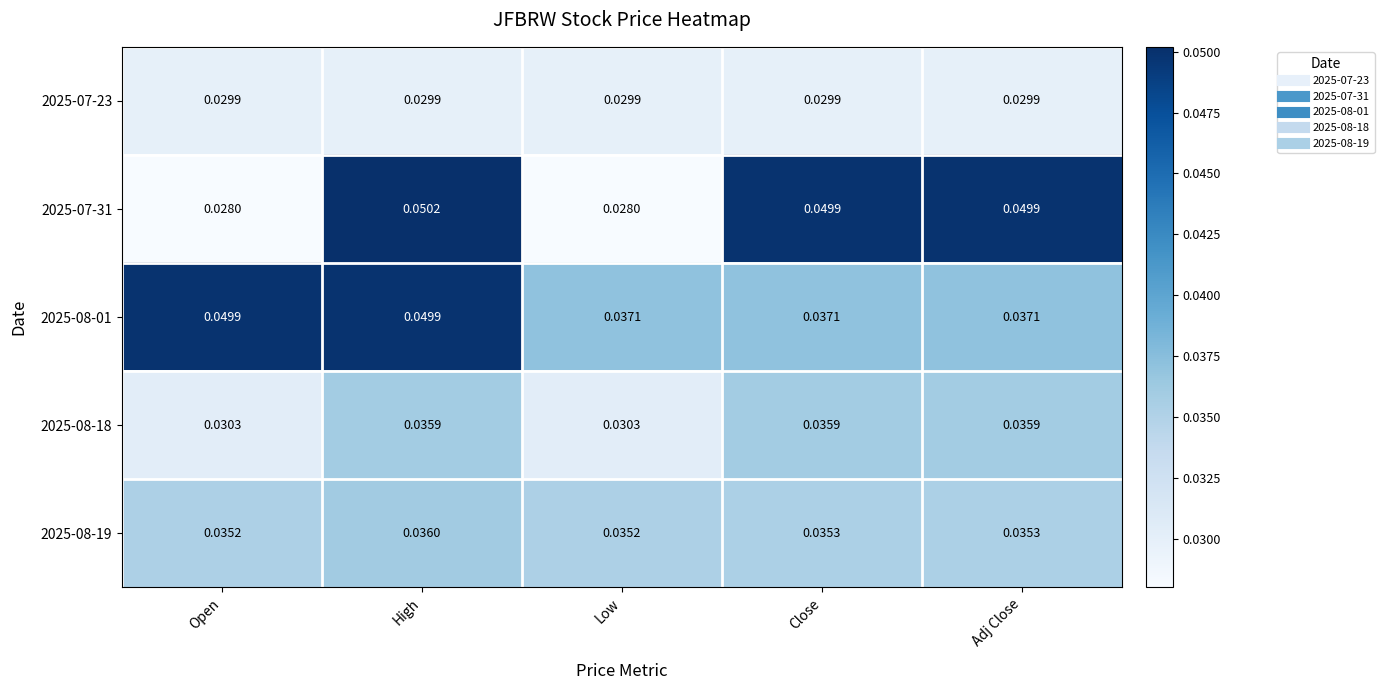

At how many categories does at least one series exceed 0?

5